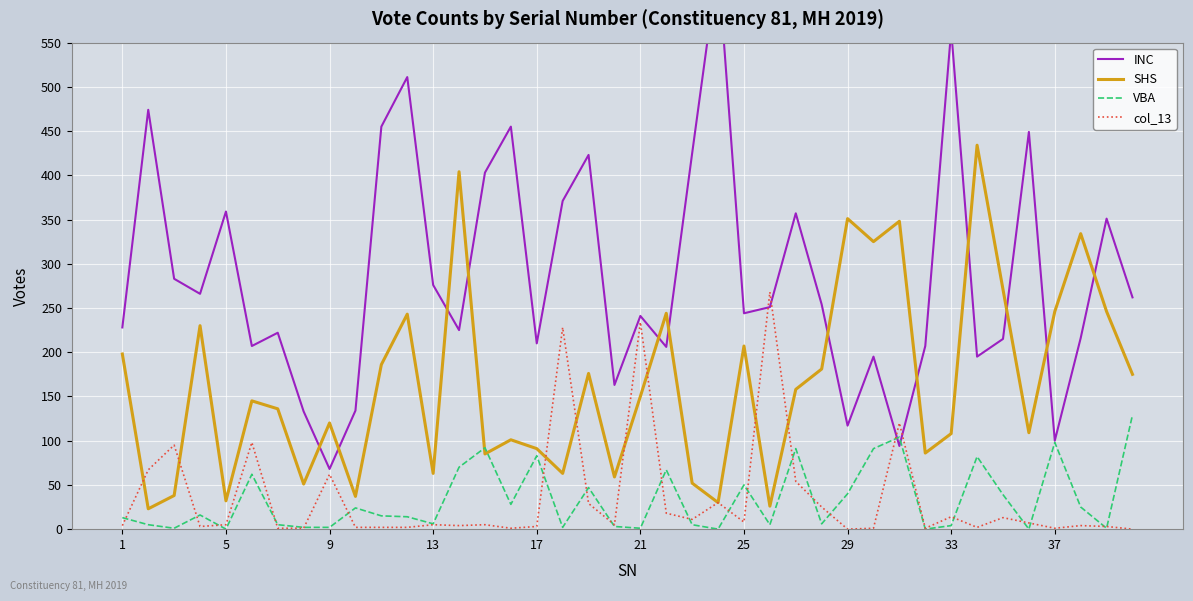

Which series has the largest total across all categories?

INC